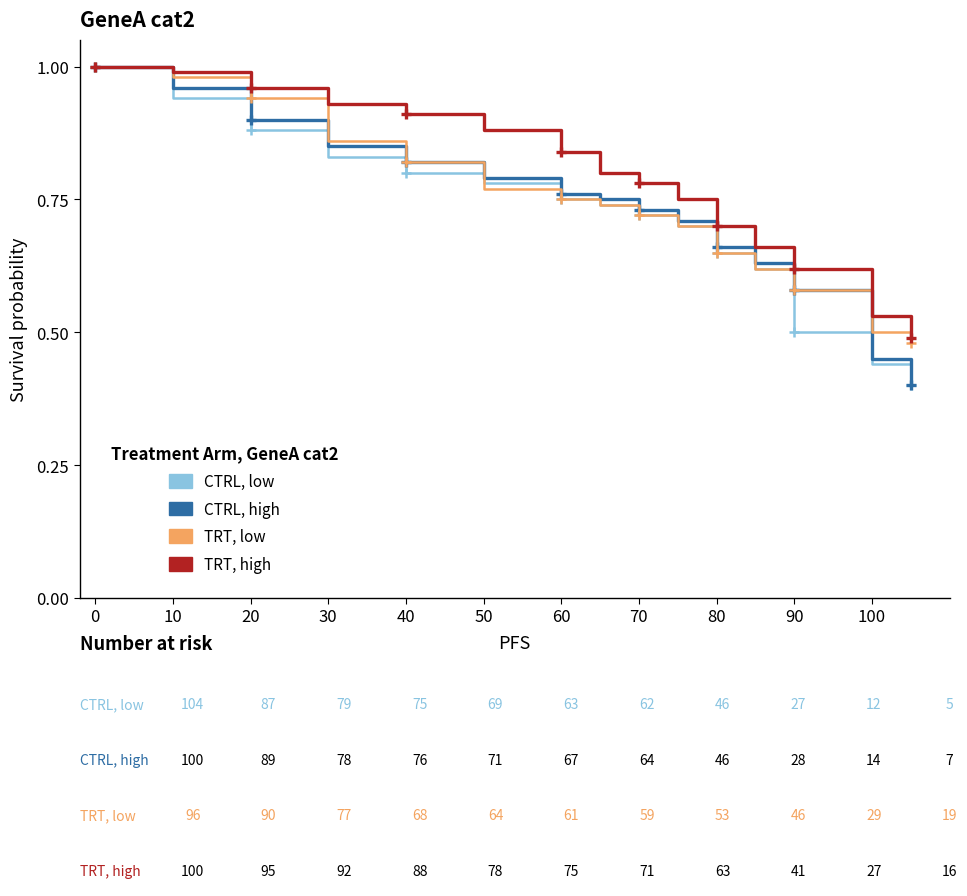

Which series has the largest total across all categories?

TRT, high